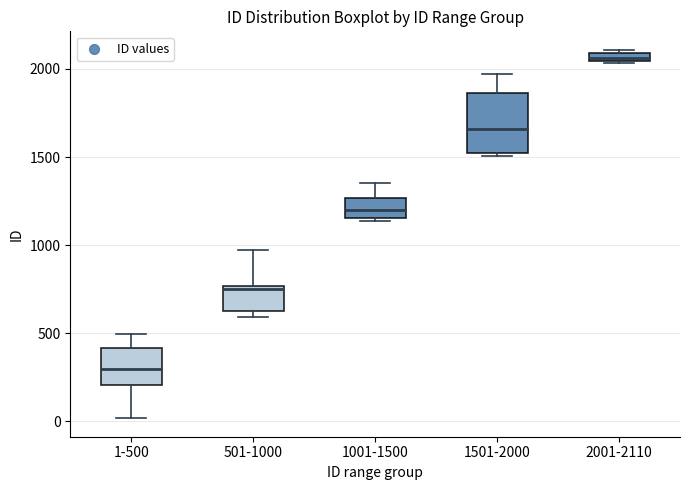

Comparing the boxes themselves (not the whiskers), which one is the tallest?

1501-2000